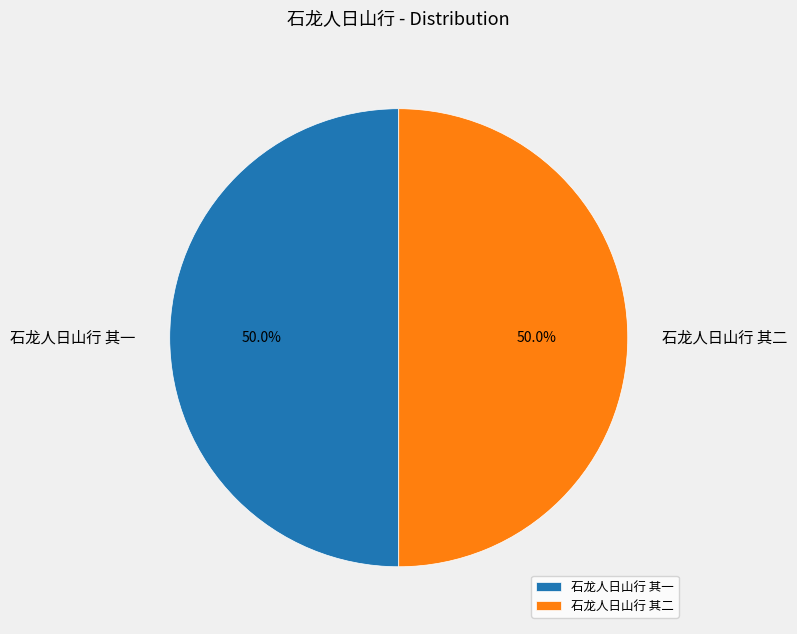

The 石龙人日山行 其二 slice represents 42% of the pie. True or false?

False